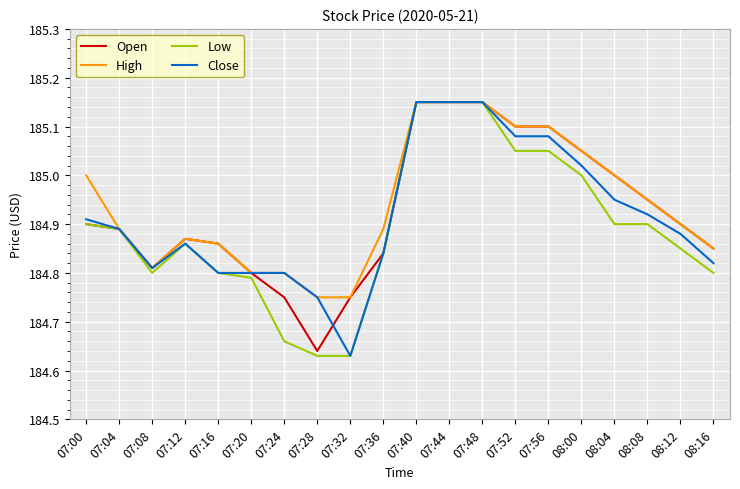

The value of High at 08:12 is 184.9. True or false?

True